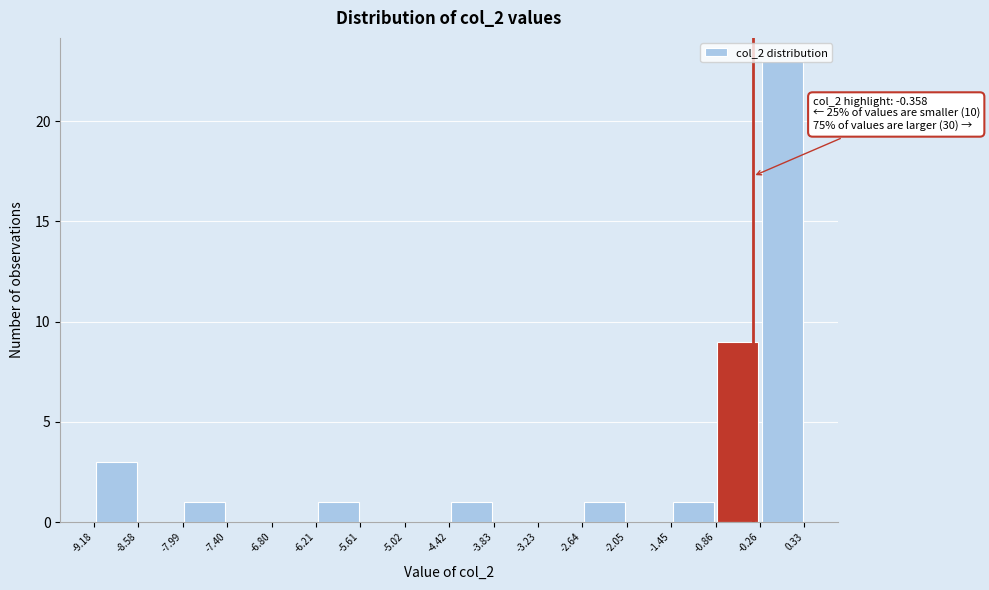

Over which range of the x-axis is the bar tallest?

-0.26 to 0.33